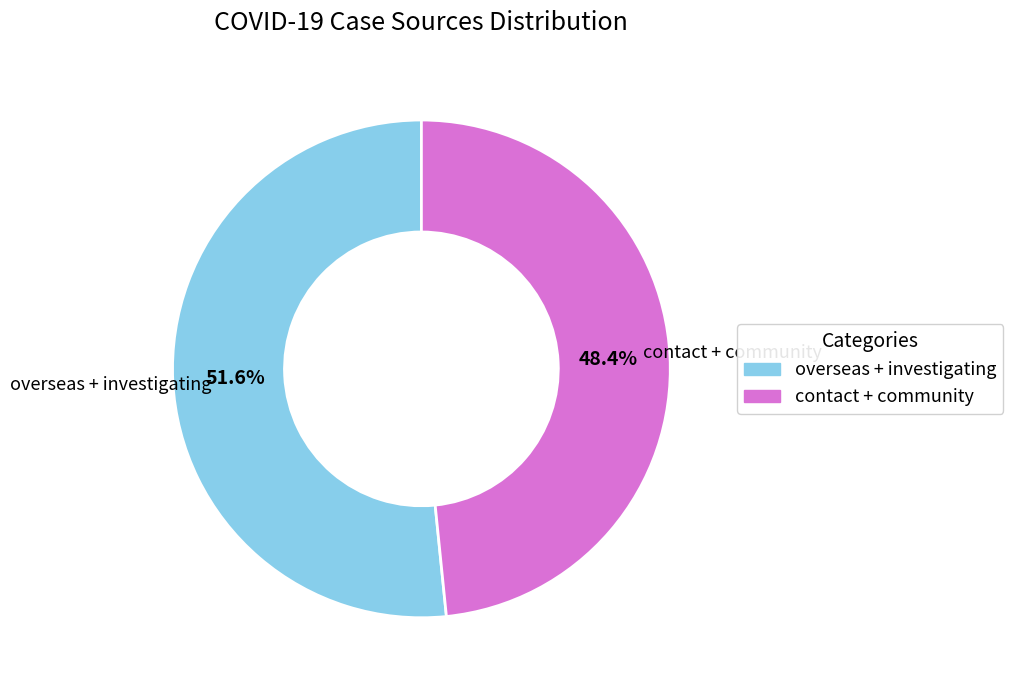

Which category has the smallest portion of the pie?

contact + community